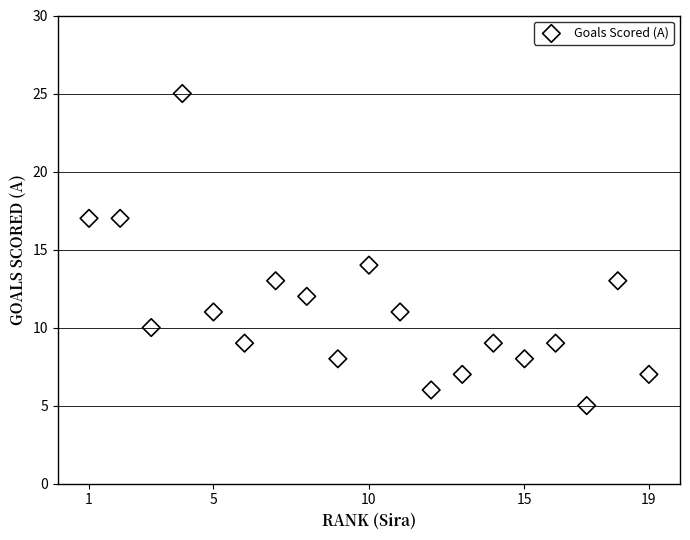

What Y value in the scatter plot is closest to 15?

14